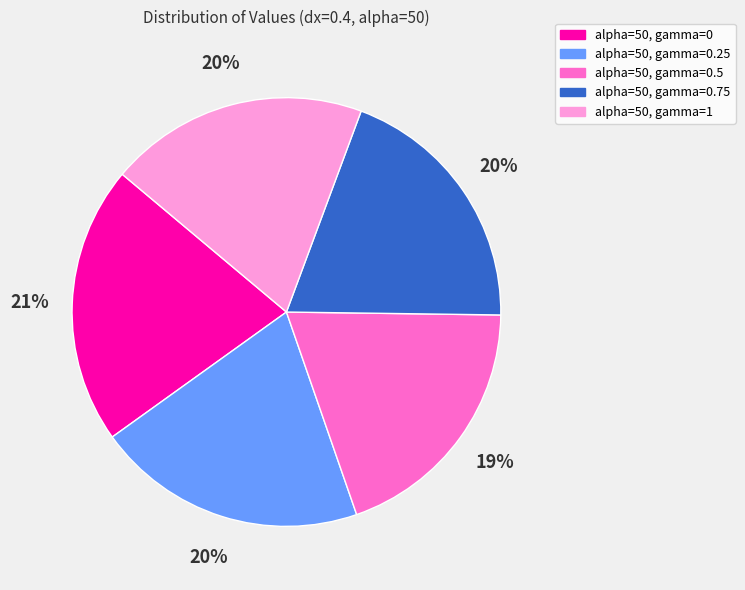

Count the number of slices in the pie.

5